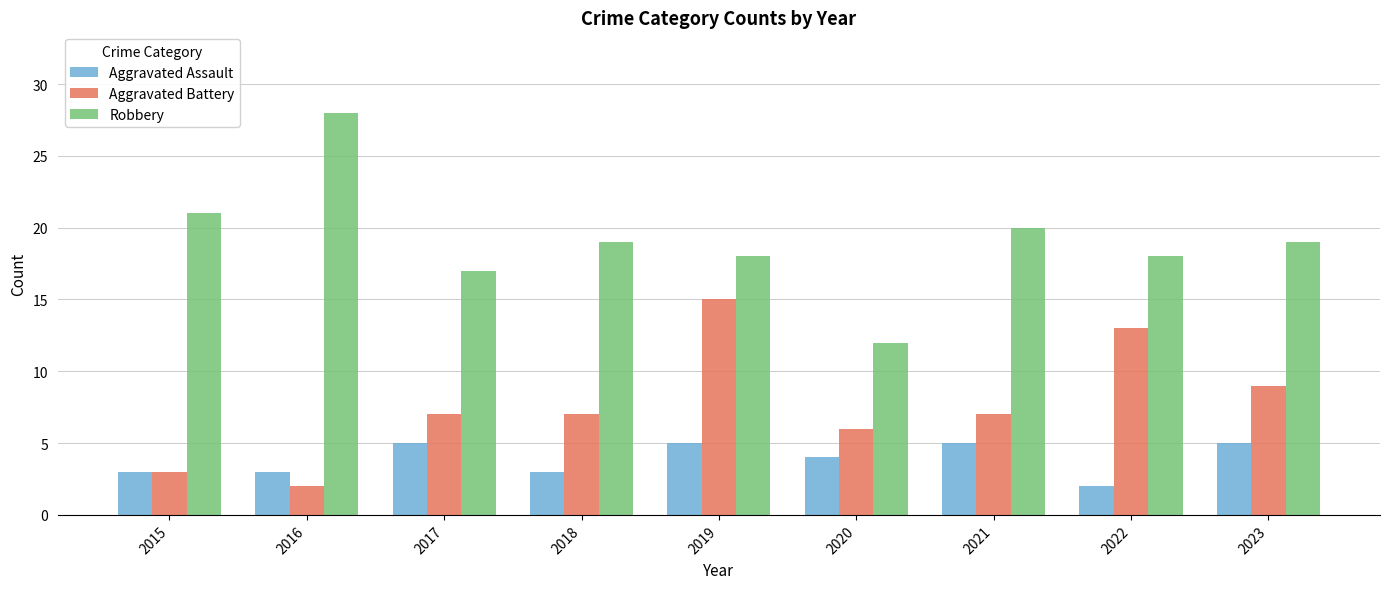

Rank the series by their maximum value, from lowest to highest.

Aggravated Assault, Aggravated Battery, Robbery